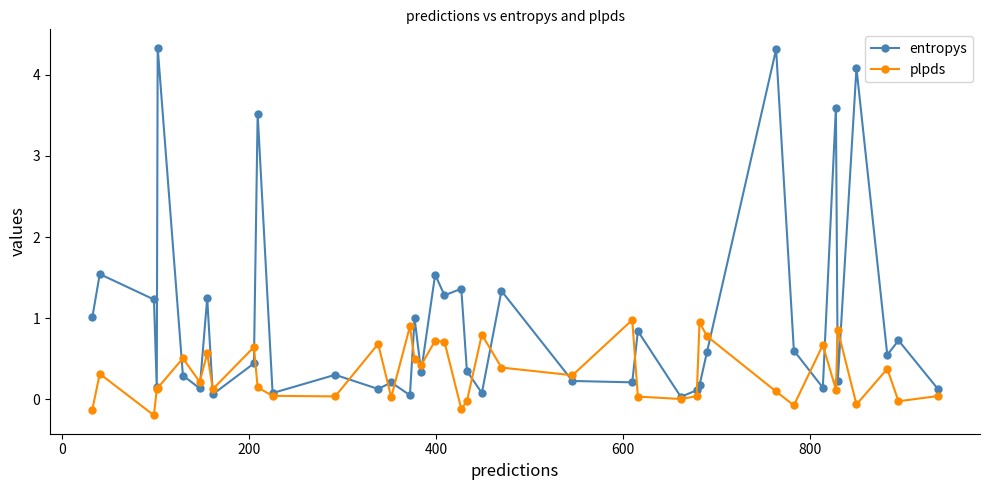

True or false: entropys and plpds cross at least once.

True